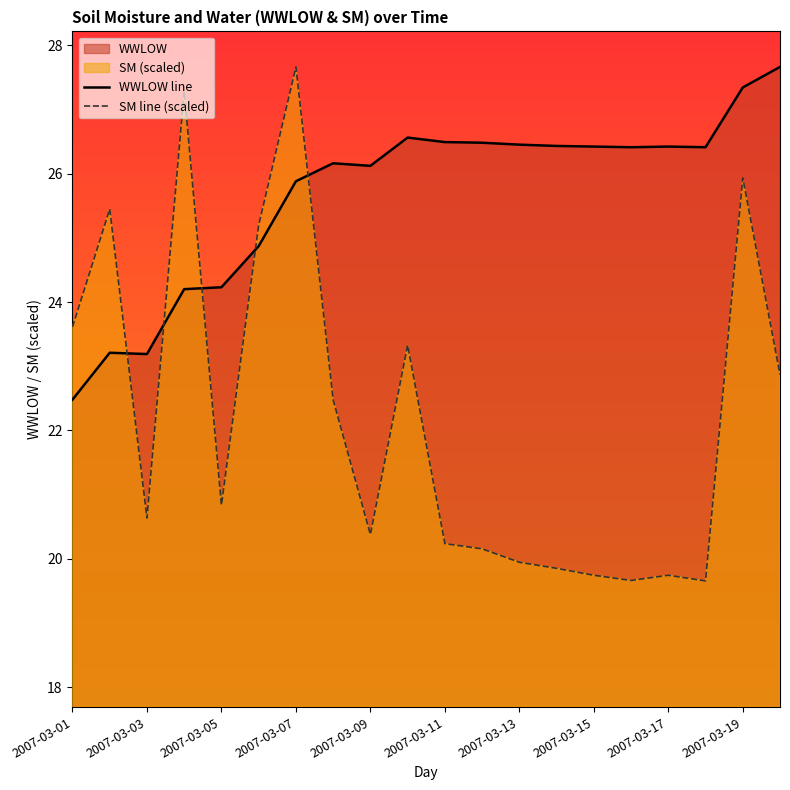

What is the minimum value shown in the chart?

19.7